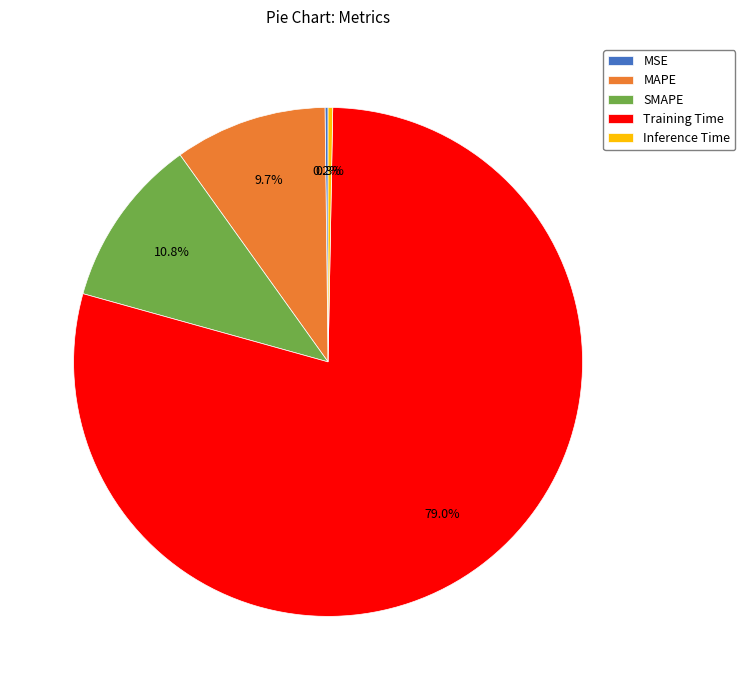

Which category has the biggest portion of the pie?

Training Time